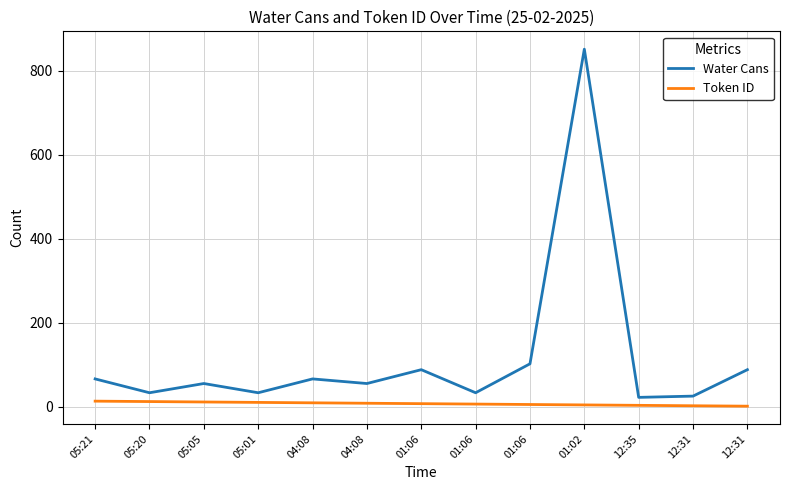

True or false: Water Cans and Token ID cross at least once.

False